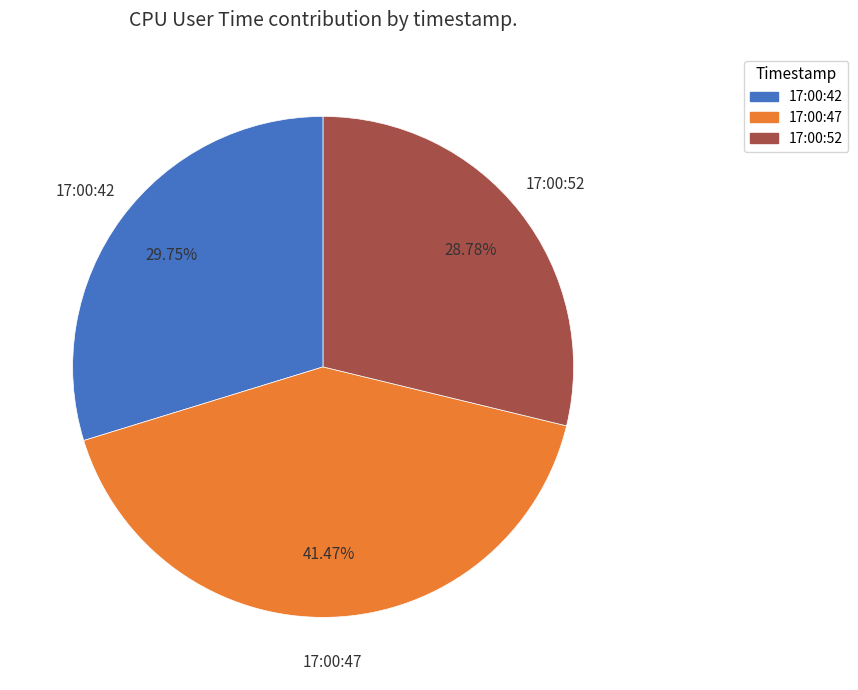

Between 17:00:52 and 17:00:47, which is larger?

17:00:47